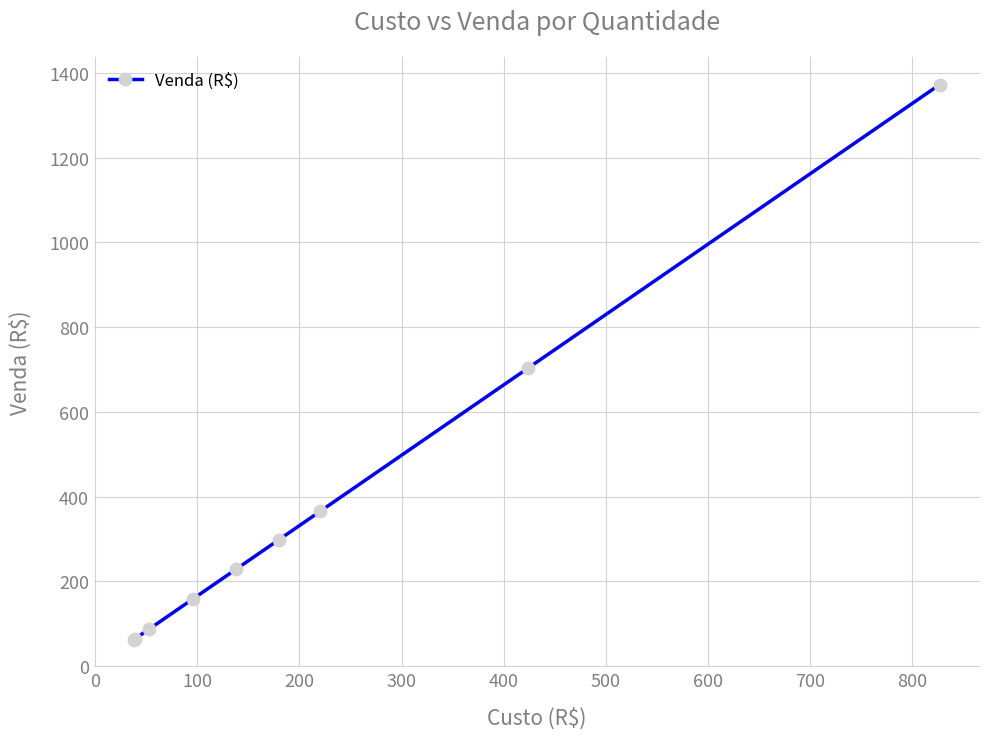

What is the difference between the second highest and minimum values?

640.8